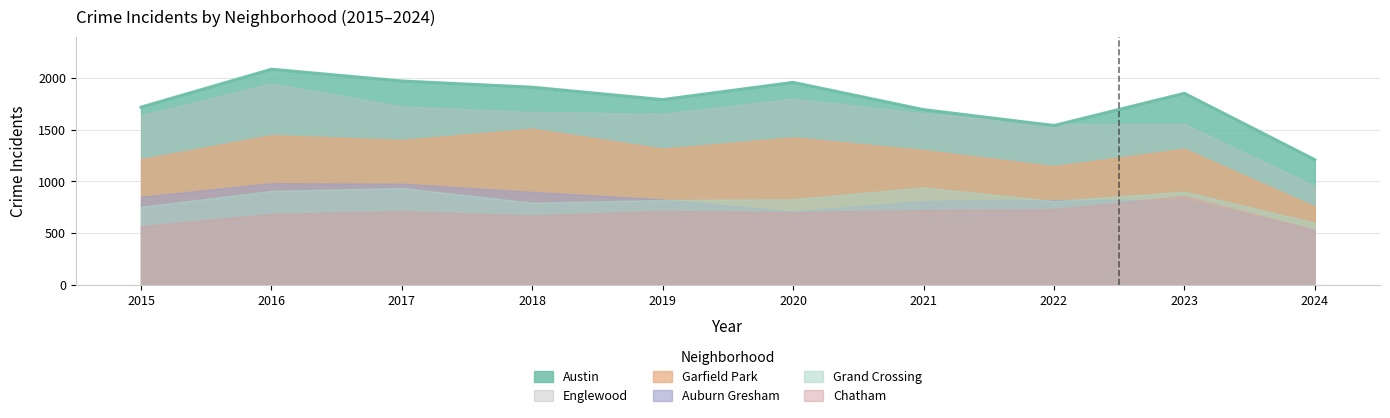

Where is the first local maximum for Englewood?

2016